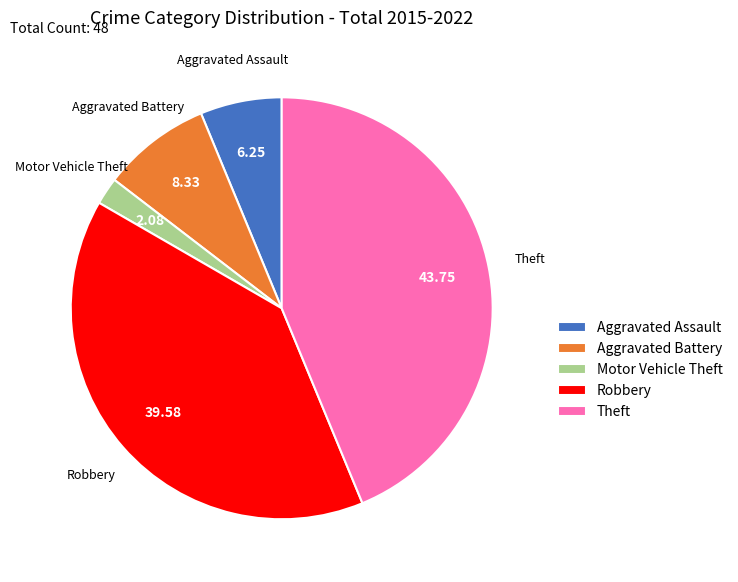

Is there any slice that represents more than half of the pie?

No